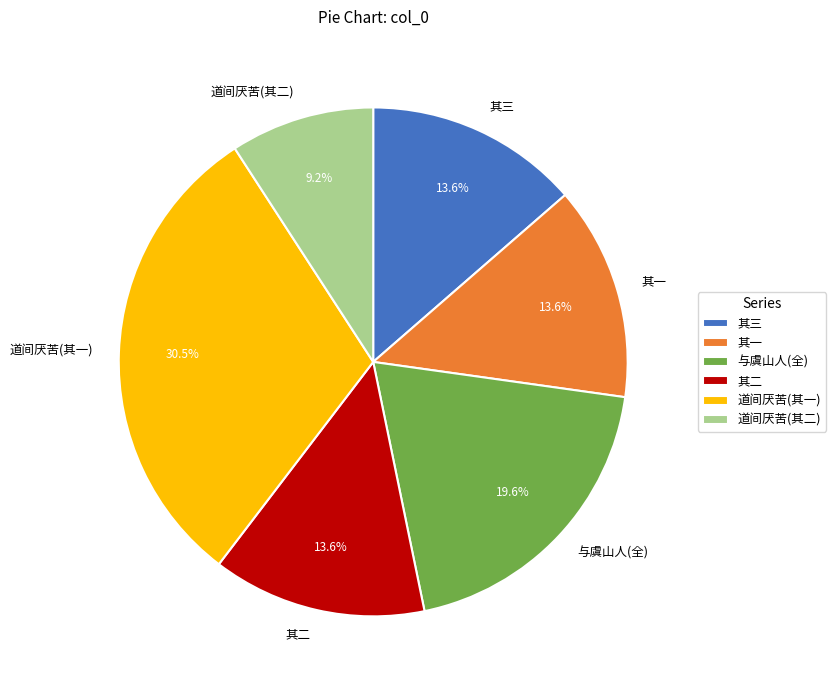

Combined, what portion of the pie is 与虞山人(全) and 其二?

33.2%